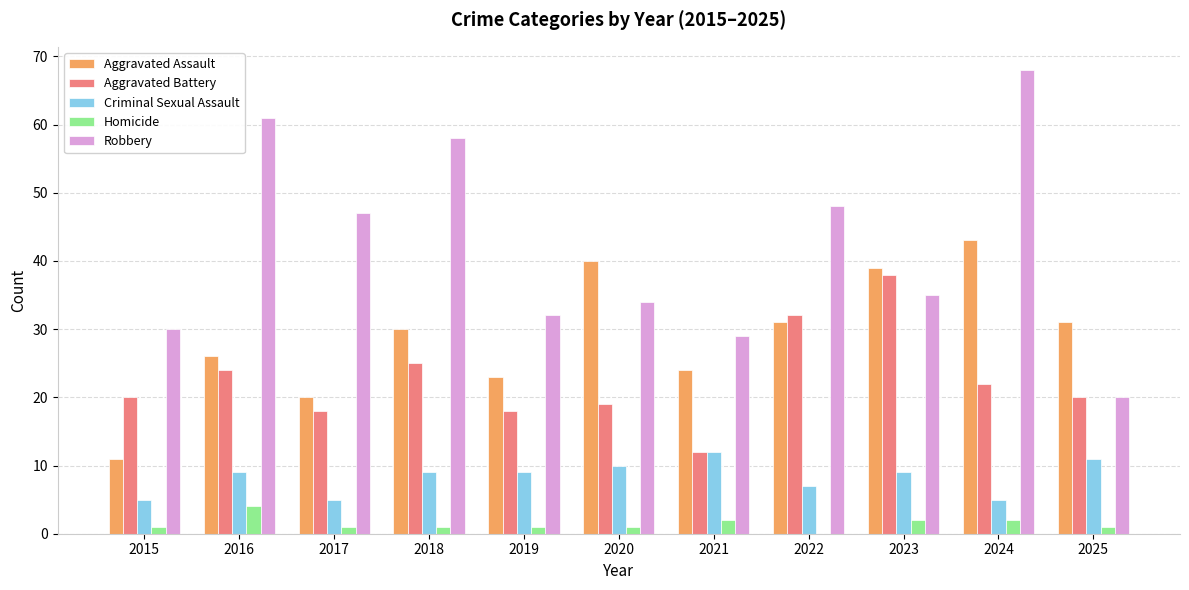

The Robbery series shows 37 at 2024. True or false?

False